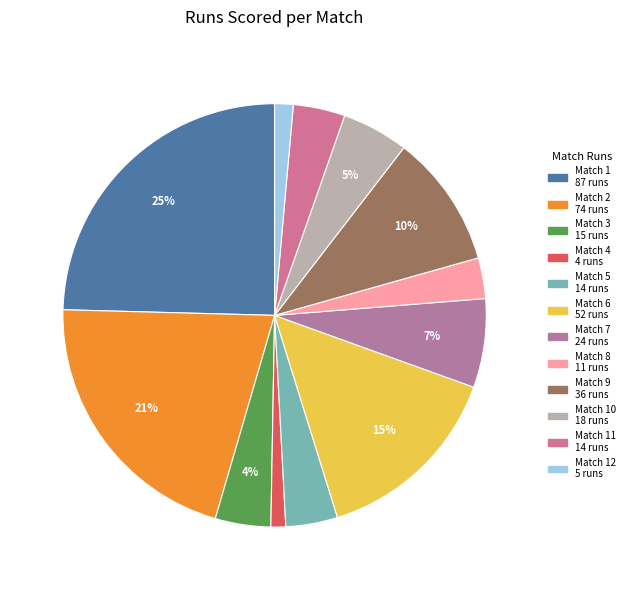

To the nearest percent, what is the average slice percentage?

8%